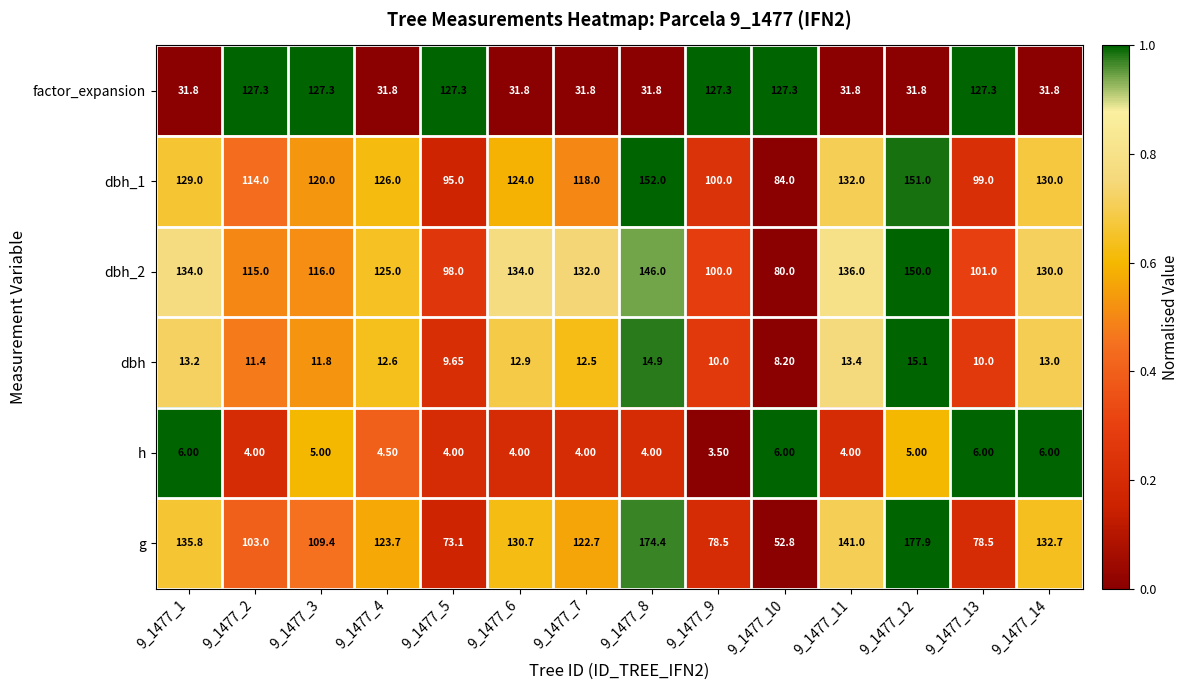

Which series has the widest spread of values?

g